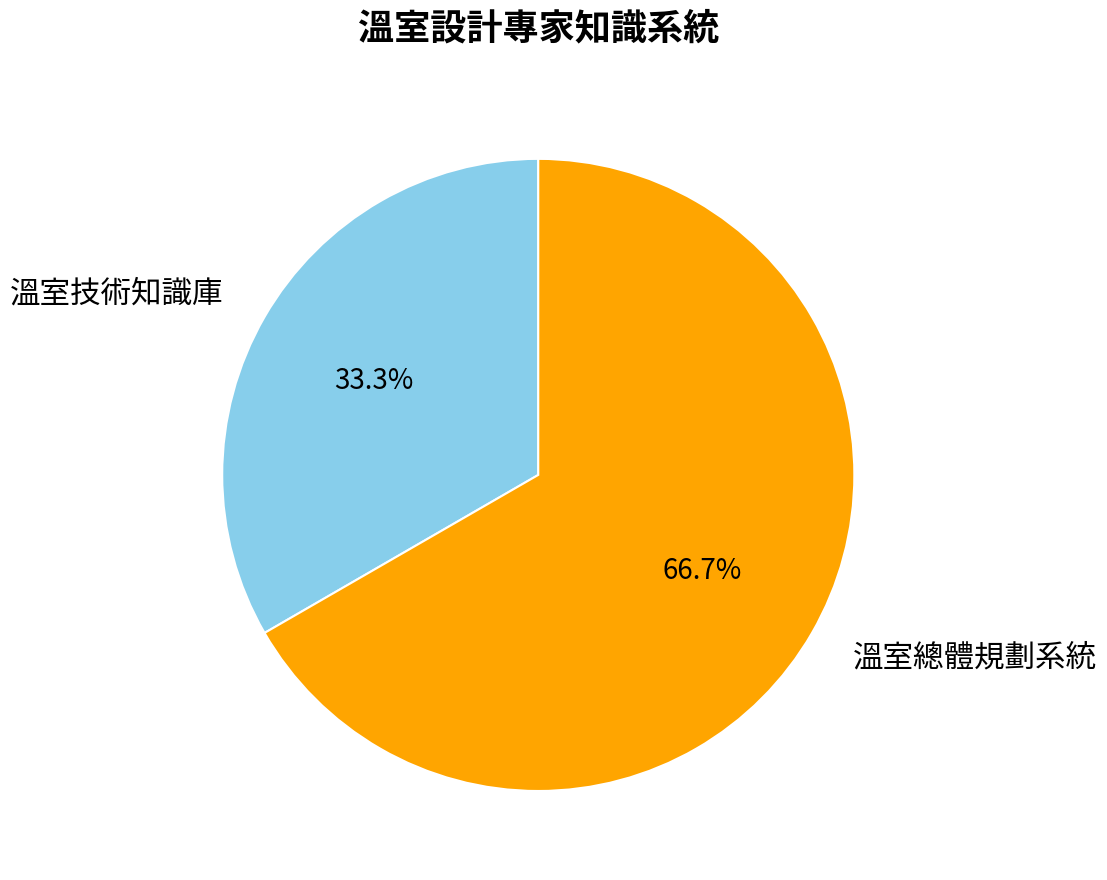

Is there any slice that represents more than half of the pie?

Yes